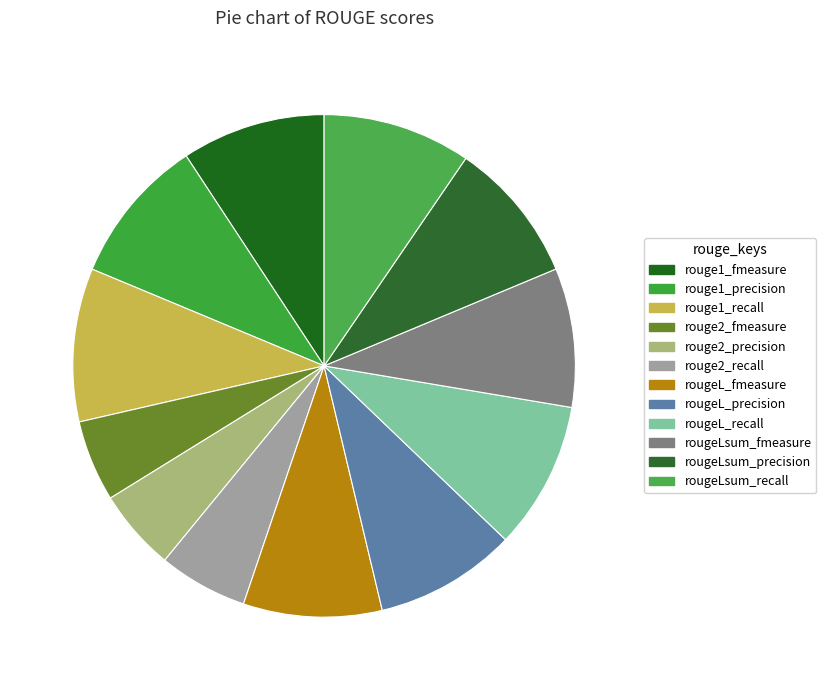

Count the number of slices in the pie.

12